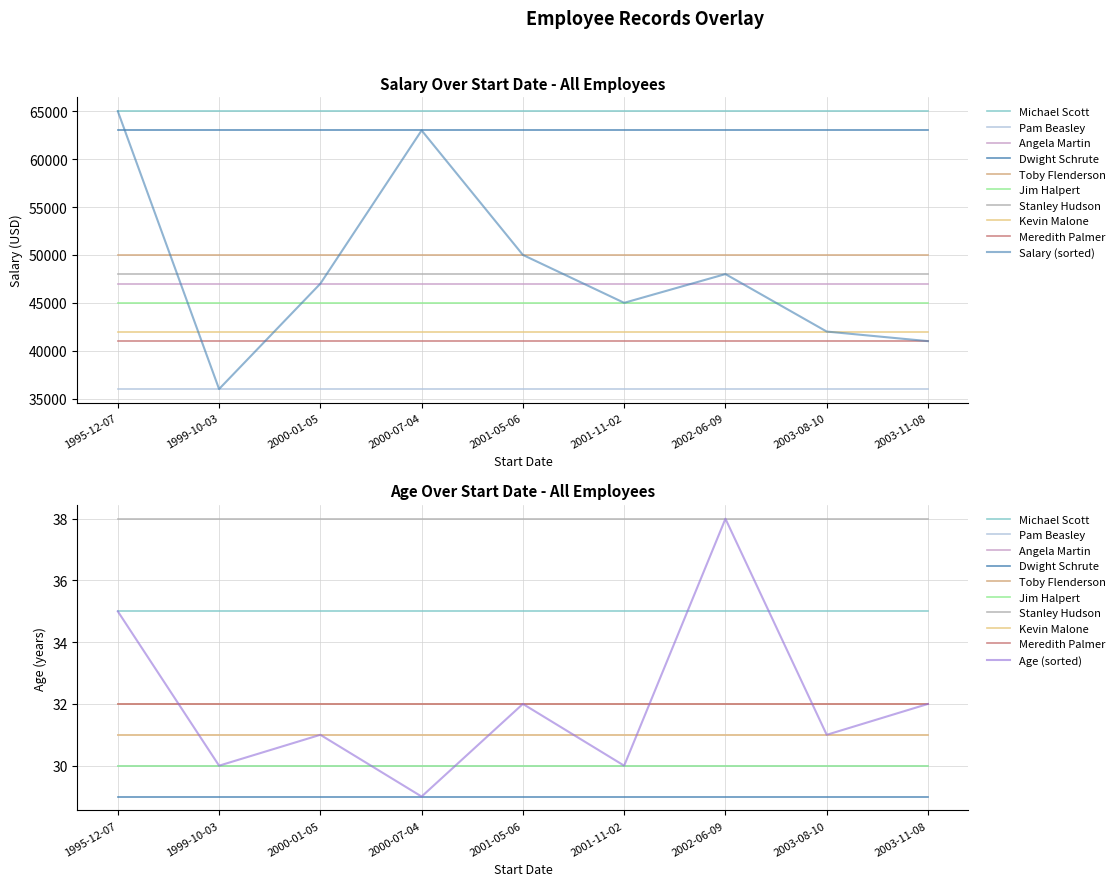

At which label does Salary reach its peak?

1995-12-07